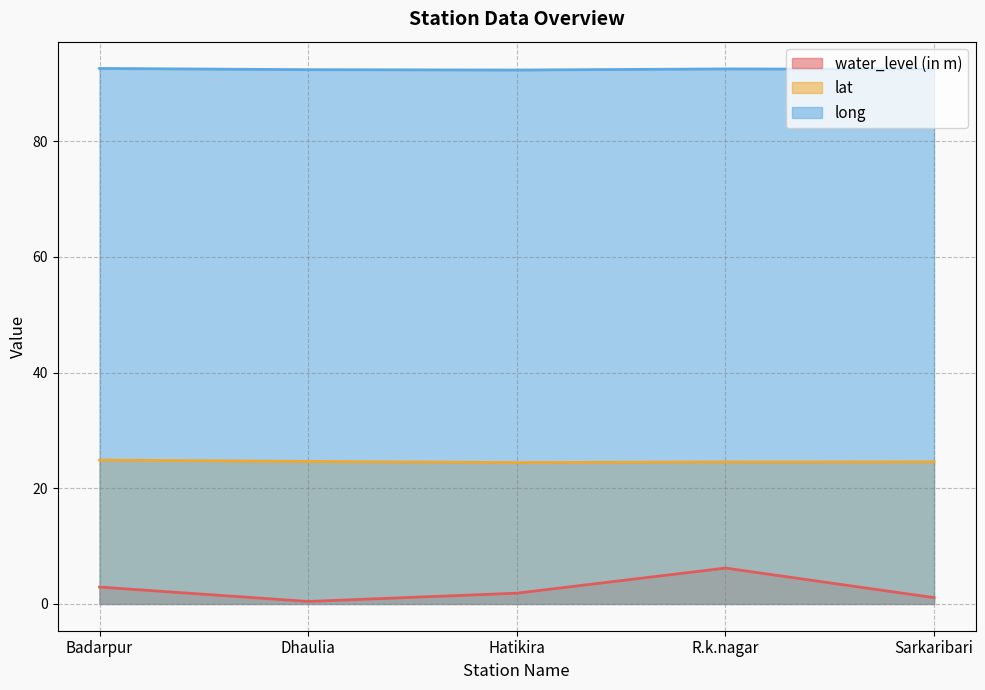

What is the label of the 5th point from the left?

Sarkaribari